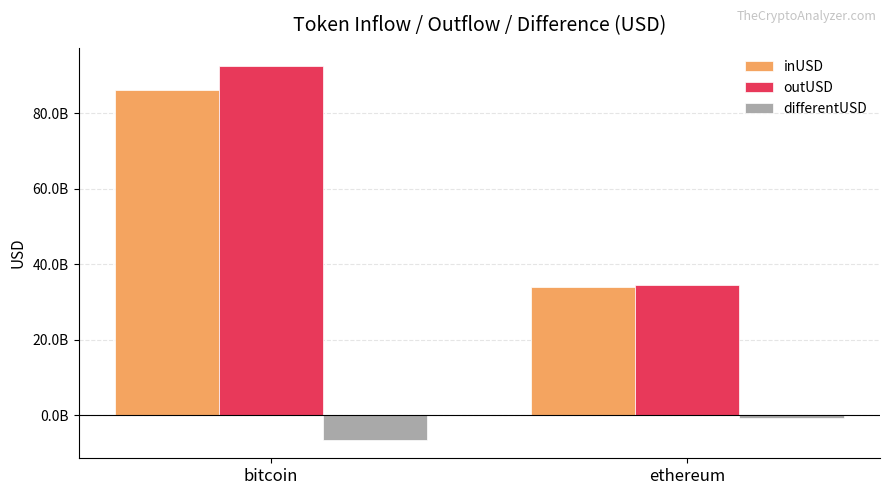

What position from the right is ethereum?

1